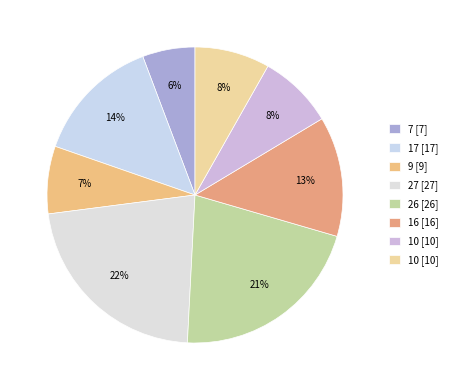

To the nearest percent, what is the average slice percentage?

12%